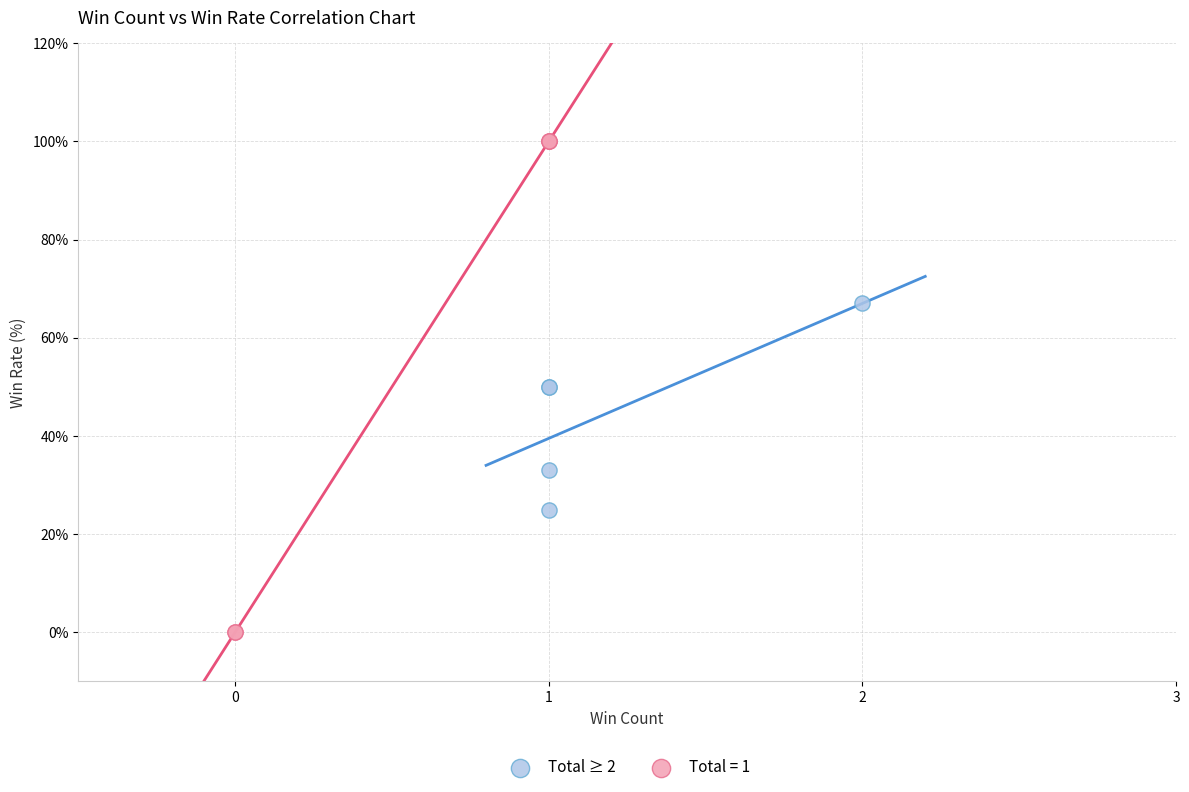

Which series reaches the minimum Y coordinate?

Total = 1